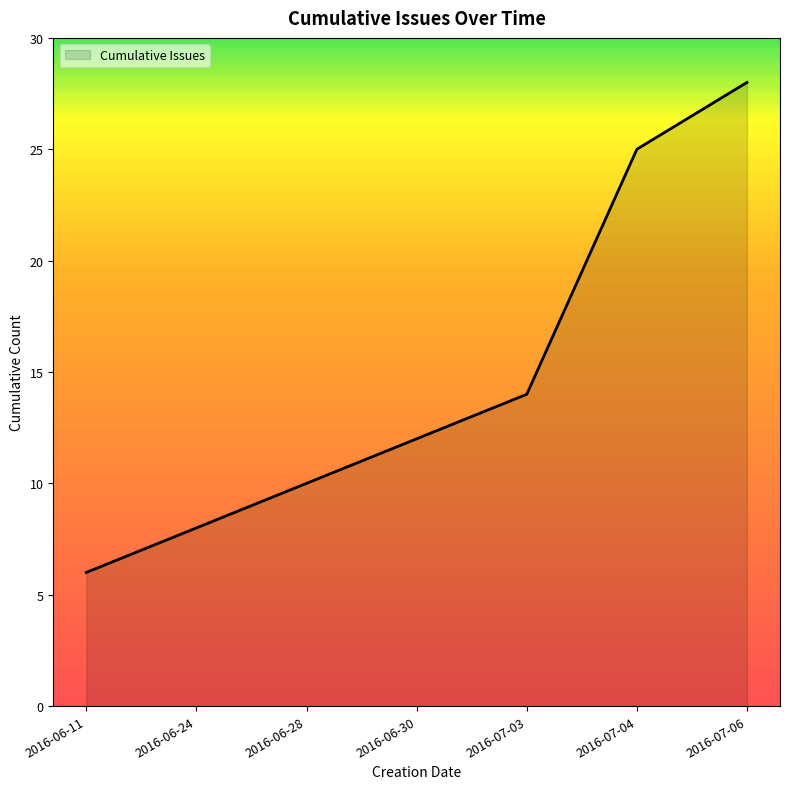

List the labels in order of value, smallest first.

2016-06-11, 2016-06-24, 2016-06-28, 2016-06-30, 2016-07-03, 2016-07-04, 2016-07-06